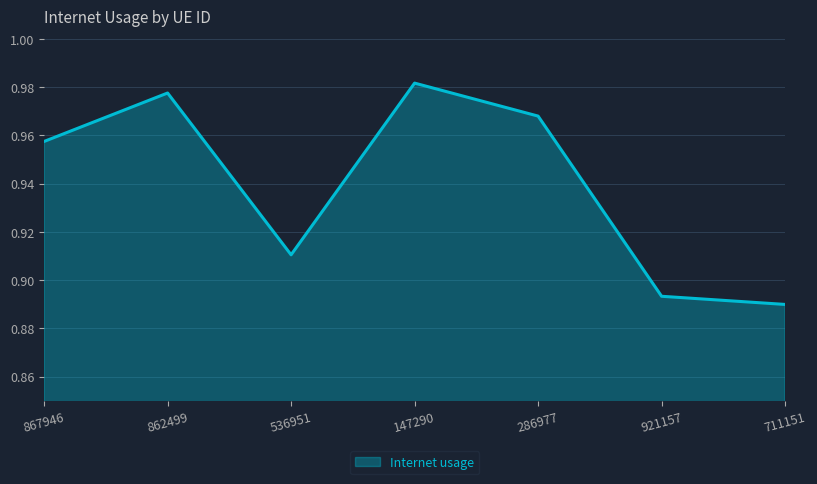

Which has a higher value, 867946 or 862499?

862499